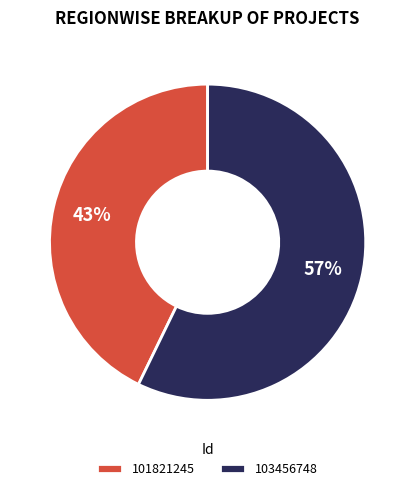

Is the sum of 101821245 and 103456748 greater than half?

Yes